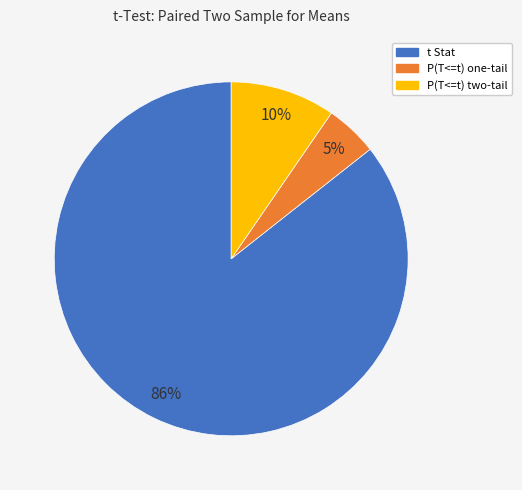

Does P(T<=t) one-tail represent more than half of the total?

No